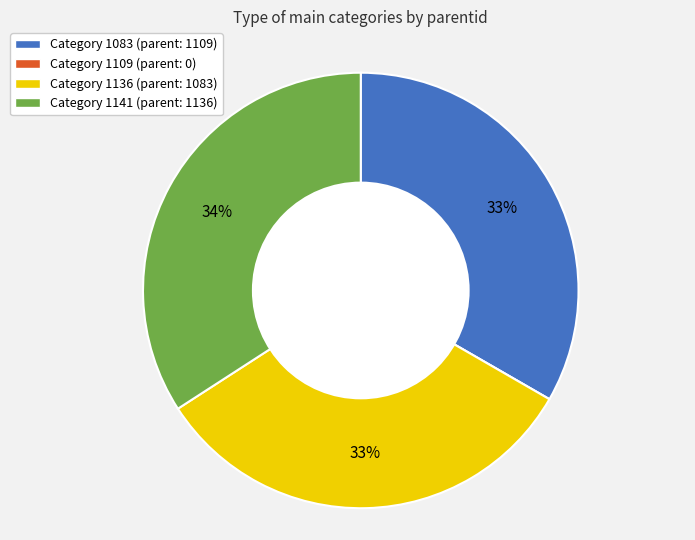

Is there a majority slice in this chart?

No